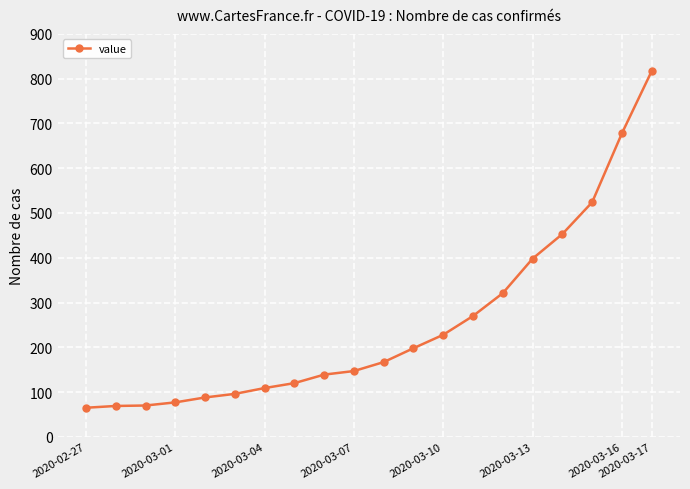

What is the difference between the maximum and second lowest values?

748